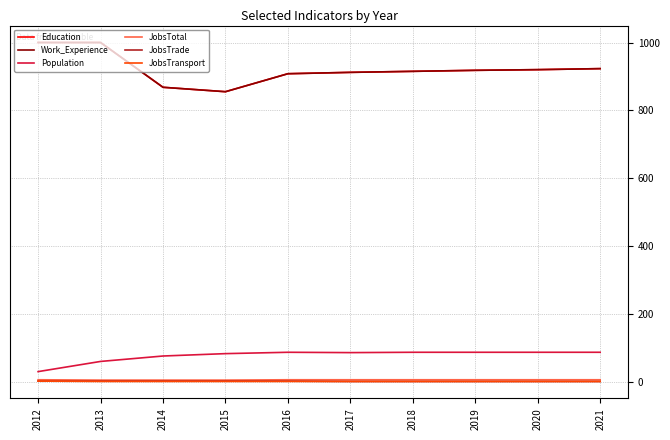

Rank the series at 2015 from lowest to highest value.

JobsTransport, JobsTrade, JobsTotal, Population, Education, Work_Experience